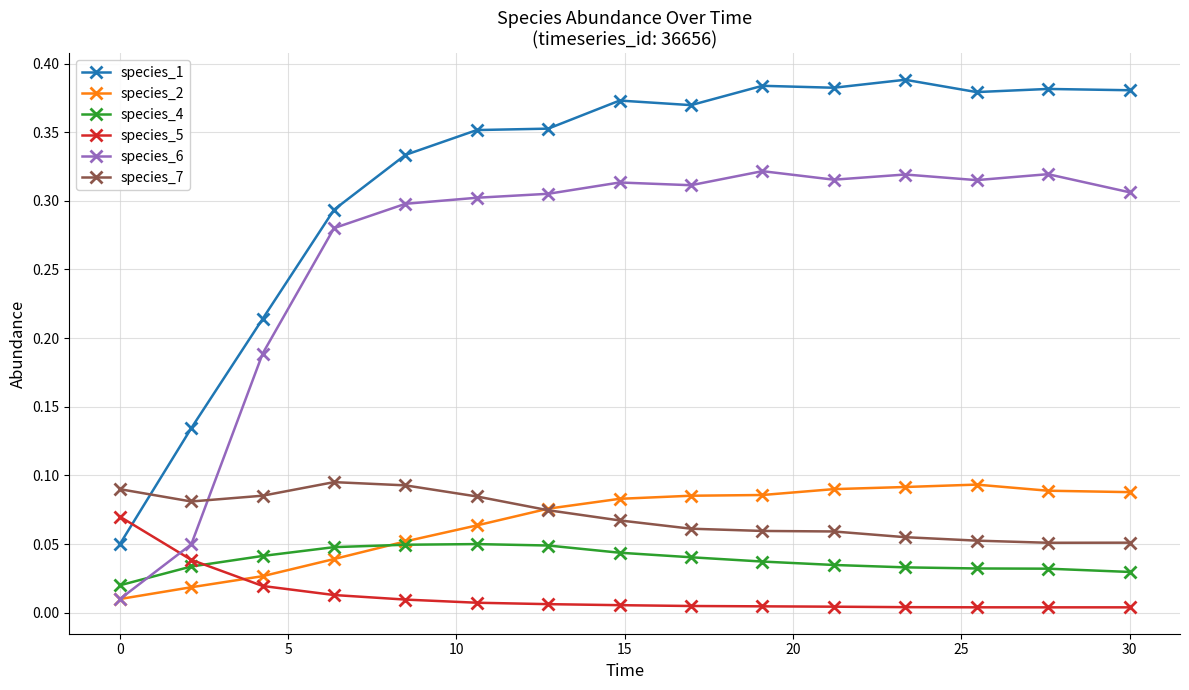

True or false: species_6 and species_1 intersect in this chart.

False